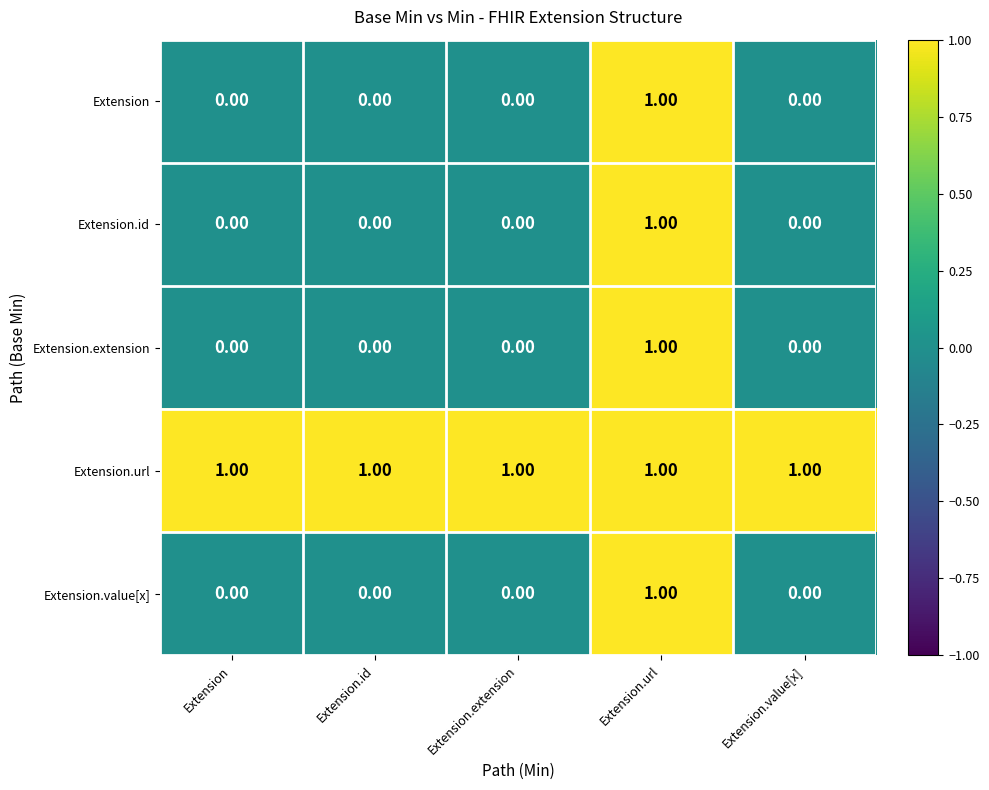

What is the total value across all series at Extension.url?

5